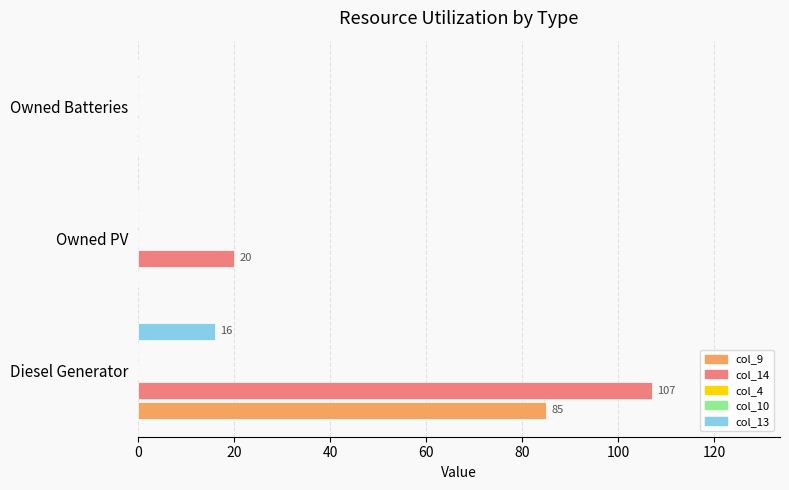

The col_9 series shows 40.6 at Owned PV. True or false?

False